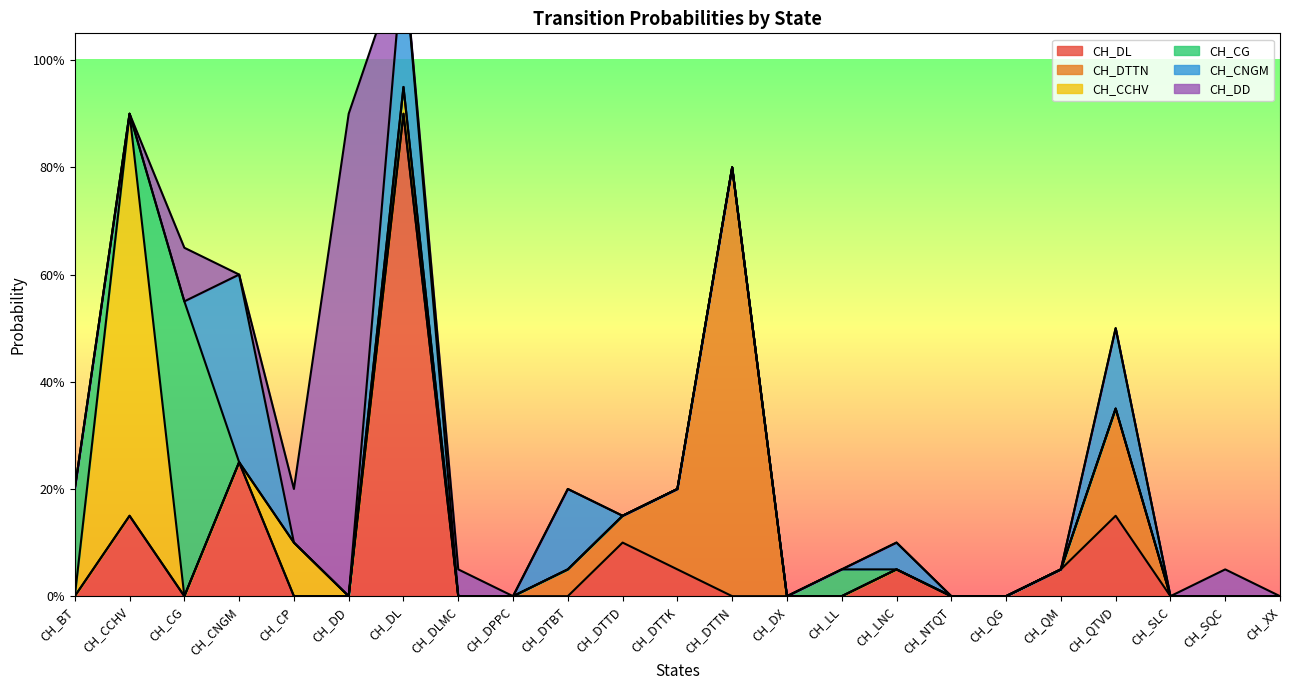

Reading right to left, transcribe all the data shown in this chart.

CH_DL: CH_XX=0.0	CH_SQC=0.0	CH_SLC=0.0	CH_QTVD=0.1	CH_QM=0.1	CH_QG=0.0	CH_NTQT=0.0	CH_LNC=0.1	CH_LL=0.0	CH_DX=0.0	CH_DTTN=0.0	CH_DTTK=0.1	CH_DTTD=0.1	CH_DTBT=0.0	CH_DPPC=0.0	CH_DLMC=0.0	CH_DL=0.9	CH_DD=0.0	CH_CP=0.0	CH_CNGM=0.2	CH_CG=0.0	CH_CCHV=0.1	CH_BT=0.0
CH_DTTN: CH_XX=0.0	CH_SQC=0.0	CH_SLC=0.0	CH_QTVD=0.2	CH_QM=0.0	CH_QG=0.0	CH_NTQT=0.0	CH_LNC=0.0	CH_LL=0.0	CH_DX=0.0	CH_DTTN=0.8	CH_DTTK=0.1	CH_DTTD=0.1	CH_DTBT=0.1	CH_DPPC=0.0	CH_DLMC=0.0	CH_DL=0.0	CH_DD=0.0	CH_CP=0.0	CH_CNGM=0.0	CH_CG=0.0	CH_CCHV=0.0	CH_BT=0.0
CH_CCHV: CH_XX=0.0	CH_SQC=0.0	CH_SLC=0.0	CH_QTVD=0.0	CH_QM=0.0	CH_QG=0.0	CH_NTQT=0.0	CH_LNC=0.0	CH_LL=0.0	CH_DX=0.0	CH_DTTN=0.0	CH_DTTK=0.0	CH_DTTD=0.0	CH_DTBT=0.0	CH_DPPC=0.0	CH_DLMC=0.0	CH_DL=0.1	CH_DD=0.0	CH_CP=0.1	CH_CNGM=0.0	CH_CG=0.0	CH_CCHV=0.8	CH_BT=0.0
CH_CG: CH_XX=0.0	CH_SQC=0.0	CH_SLC=0.0	CH_QTVD=0.0	CH_QM=0.0	CH_QG=0.0	CH_NTQT=0.0	CH_LNC=0.0	CH_LL=0.1	CH_DX=0.0	CH_DTTN=0.0	CH_DTTK=0.0	CH_DTTD=0.0	CH_DTBT=0.0	CH_DPPC=0.0	CH_DLMC=0.0	CH_DL=0.0	CH_DD=0.0	CH_CP=0.0	CH_CNGM=0.0	CH_CG=0.6	CH_CCHV=0.0	CH_BT=0.2
CH_CNGM: CH_XX=0.0	CH_SQC=0.0	CH_SLC=0.0	CH_QTVD=0.1	CH_QM=0.0	CH_QG=0.0	CH_NTQT=0.0	CH_LNC=0.1	CH_LL=0.0	CH_DX=0.0	CH_DTTN=0.0	CH_DTTK=0.0	CH_DTTD=0.0	CH_DTBT=0.1	CH_DPPC=0.0	CH_DLMC=0.0	CH_DL=0.2	CH_DD=0.0	CH_CP=0.0	CH_CNGM=0.3	CH_CG=0.0	CH_CCHV=0.0	CH_BT=0.0
CH_DD: CH_XX=0.0	CH_SQC=0.1	CH_SLC=0.0	CH_QTVD=0.0	CH_QM=0.0	CH_QG=0.0	CH_NTQT=0.0	CH_LNC=0.0	CH_LL=0.0	CH_DX=0.0	CH_DTTN=0.0	CH_DTTK=0.0	CH_DTTD=0.0	CH_DTBT=0.0	CH_DPPC=0.0	CH_DLMC=0.1	CH_DL=0.0	CH_DD=0.9	CH_CP=0.1	CH_CNGM=0.0	CH_CG=0.1	CH_CCHV=0.0	CH_BT=0.0